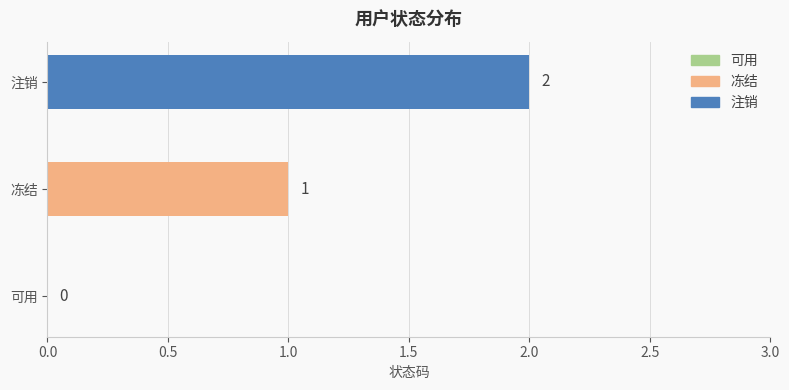

Is it true that the value at 冻结 is 0?

False